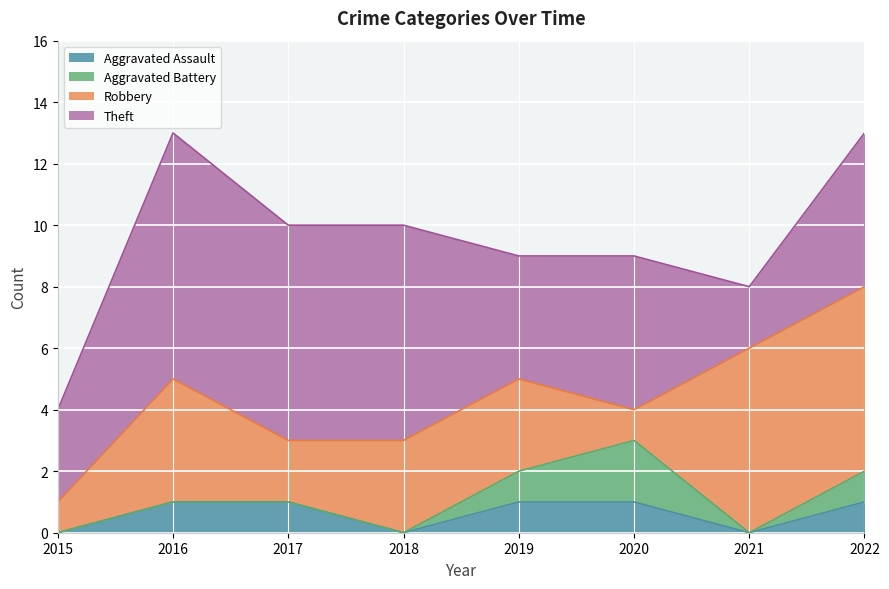

Reading right to left, extract all data points from this chart.

Aggravated Assault: 2022=1	2021=0	2020=1	2019=1	2018=0	2017=1	2016=1	2015=0
Aggravated Battery: 2022=1	2021=0	2020=2	2019=1	2018=0	2017=0	2016=0	2015=0
Robbery: 2022=6	2021=6	2020=1	2019=3	2018=3	2017=2	2016=4	2015=1
Theft: 2022=5	2021=2	2020=5	2019=4	2018=7	2017=7	2016=8	2015=3